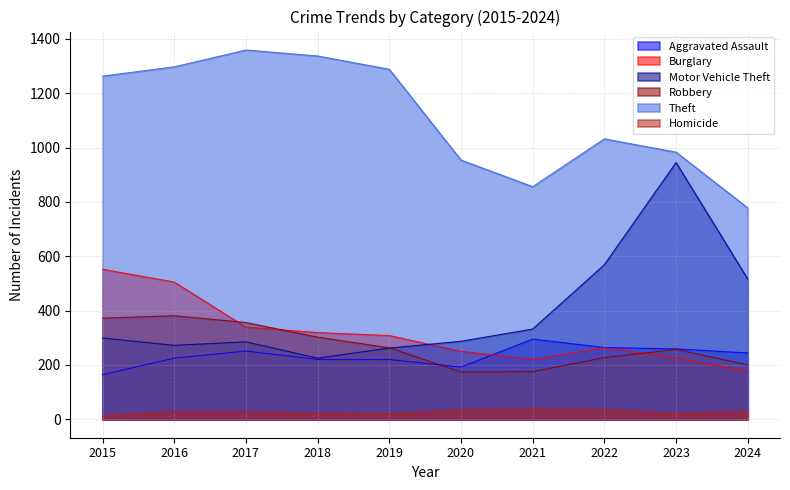

True or false: Burglary and Theft intersect in this chart.

False